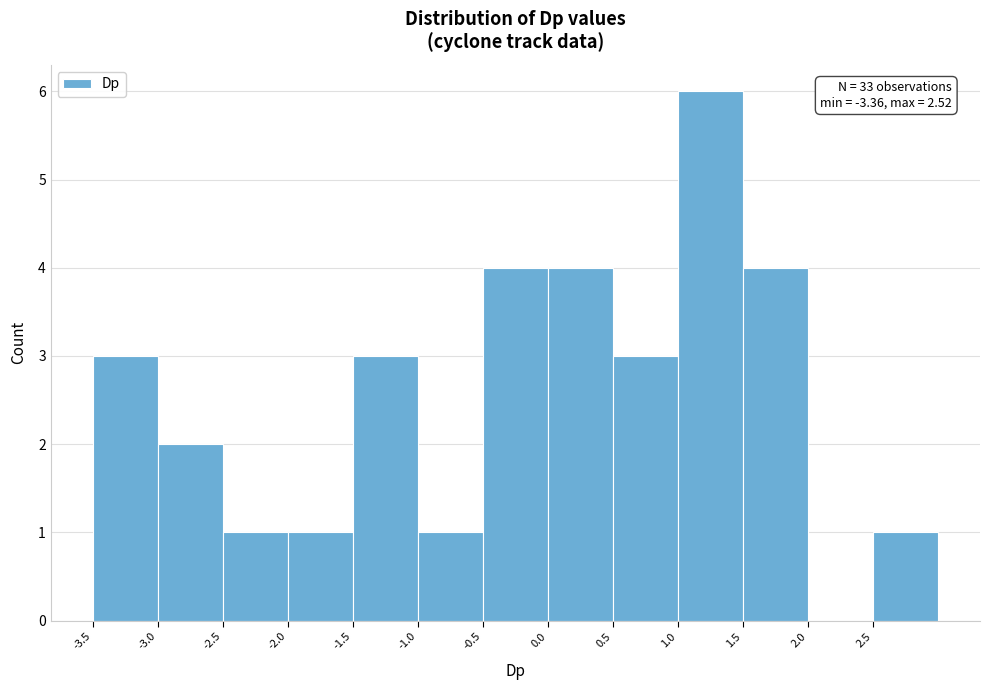

Which range on the x-axis has the tallest bar?

1.0 to 1.5